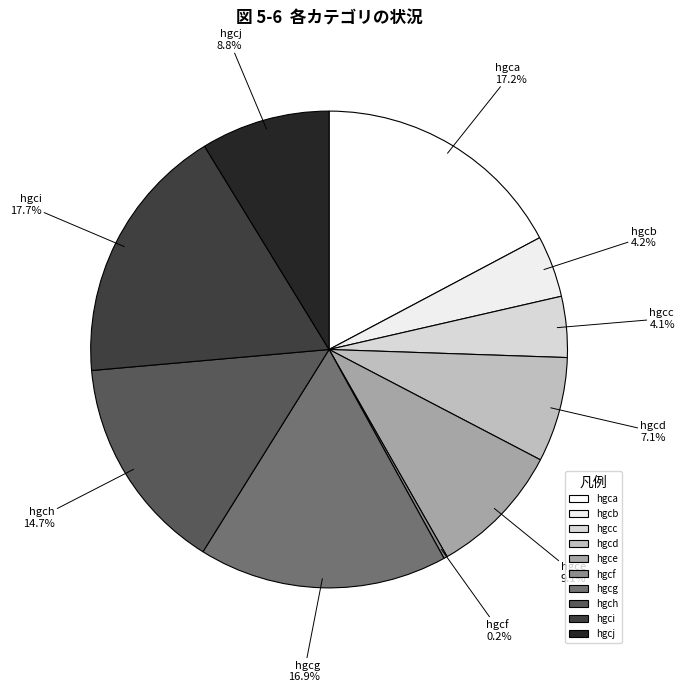

Combined, what portion of the pie is hgcg and hgch?

31.6%